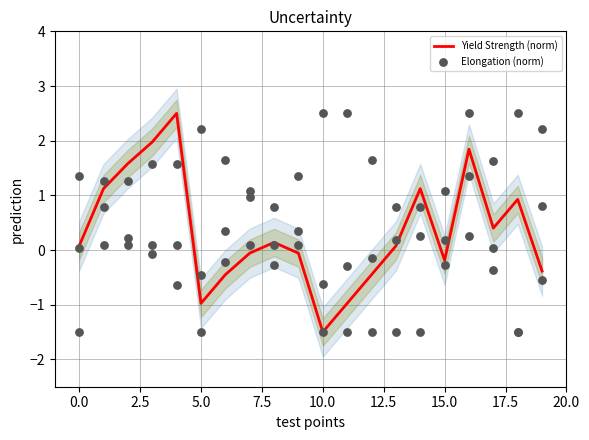

Which series has the widest spread of Y values?

Yield Strength (norm)